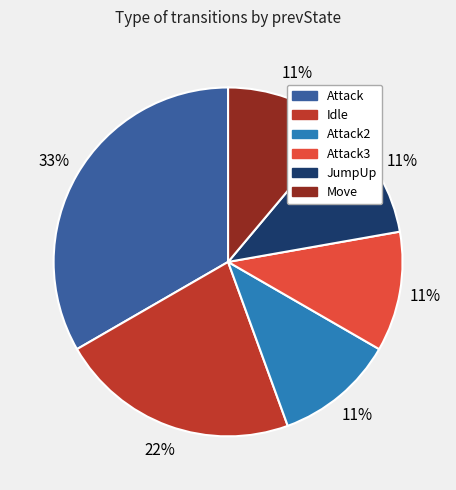

What is the ratio of the value at Move to the value at Idle?

0.5